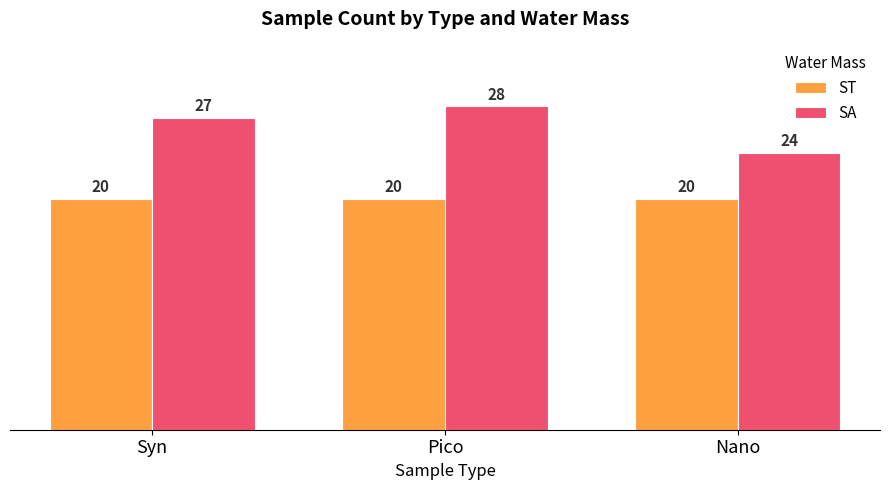

What is the approximate value of ST at Pico?

20